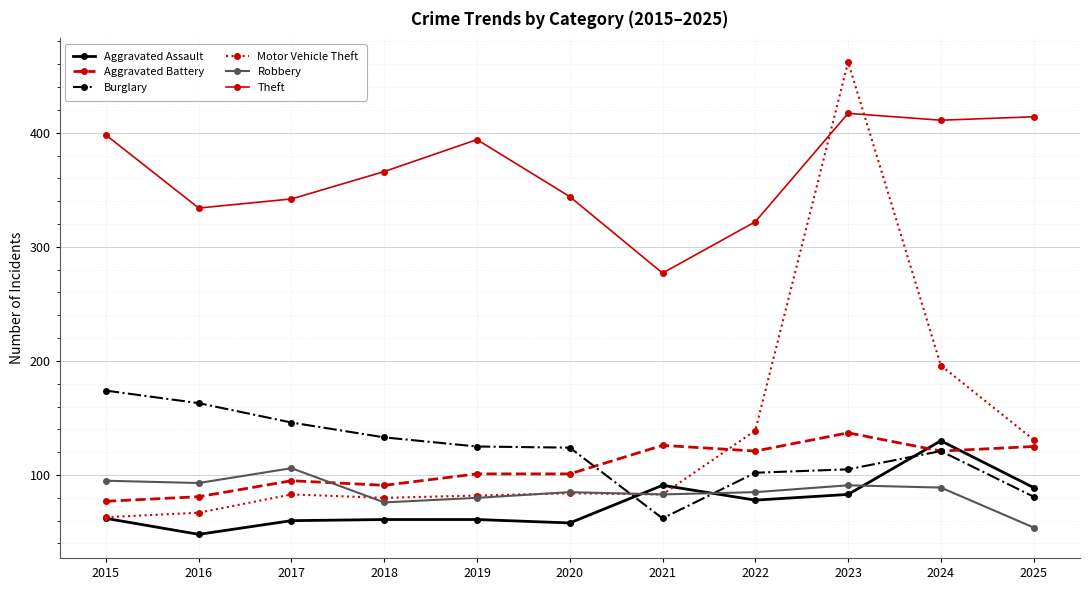

Where do Robbery and Aggravated Battery first cross each other?

2017 and 2018